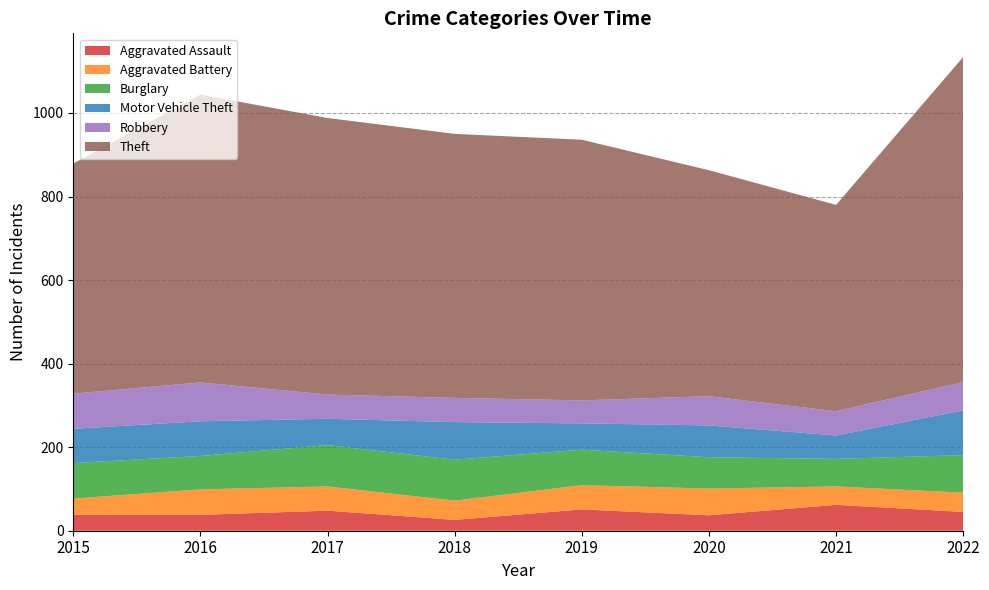

Reading right to left, transcribe all the data shown in this chart.

Aggravated Assault: 45	62	37	51	26	48	38	38
Aggravated Battery: 46	44	64	58	46	58	61	39
Burglary: 90	66	75	85	98	99	80	85
Motor Vehicle Theft: 107	56	76	63	90	63	83	82
Robbery: 68	58	70	55	58	58	93	84
Theft: 778	494	541	624	632	662	689	551